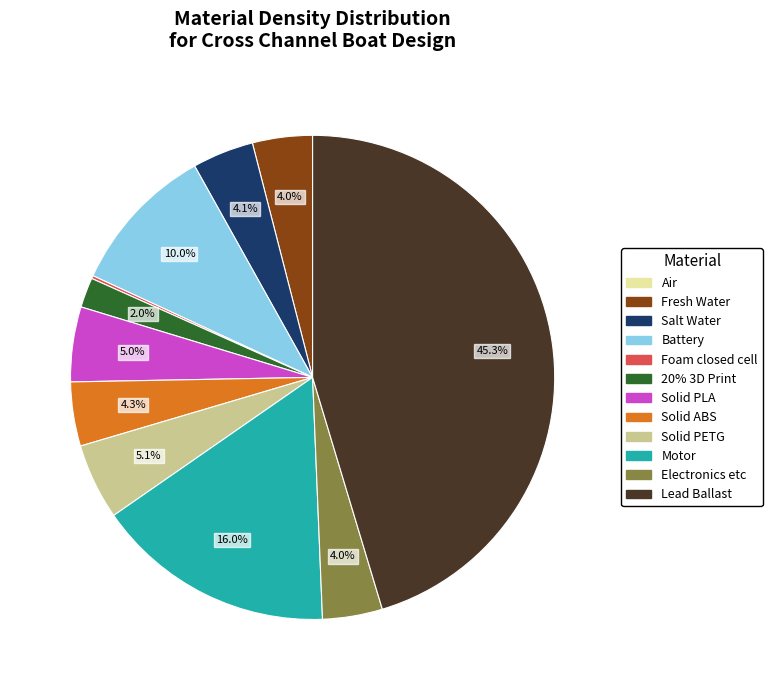

Which category has the biggest portion of the pie?

Lead Ballast